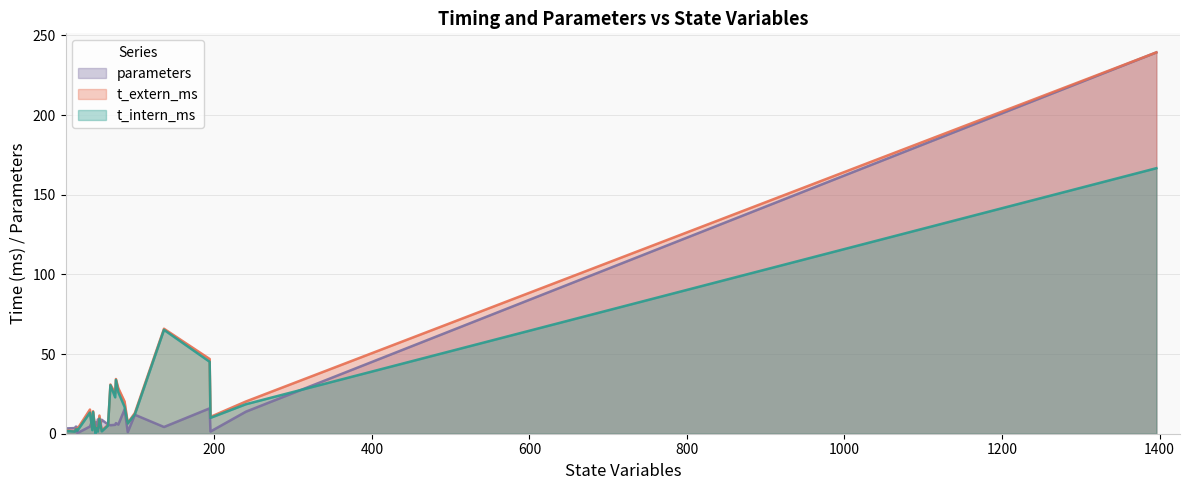

Rank the series by their average value, from lowest to highest.

parameters, t_intern_ms, t_extern_ms